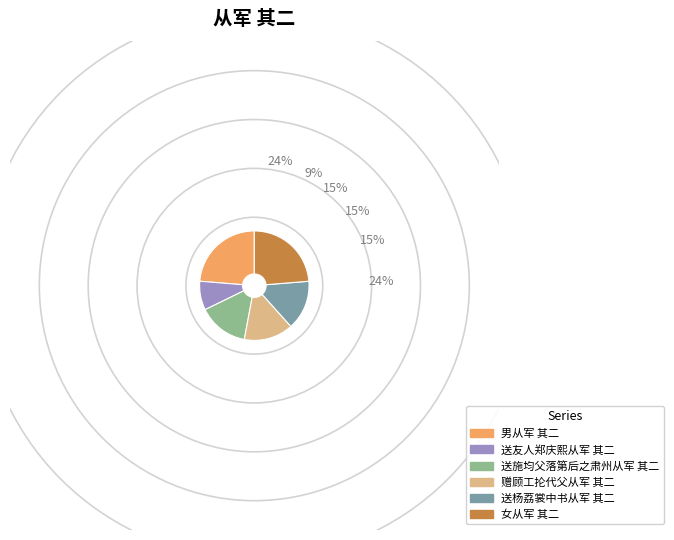

Which category has the smallest portion of the pie?

送友人郑庆熙从军 其二